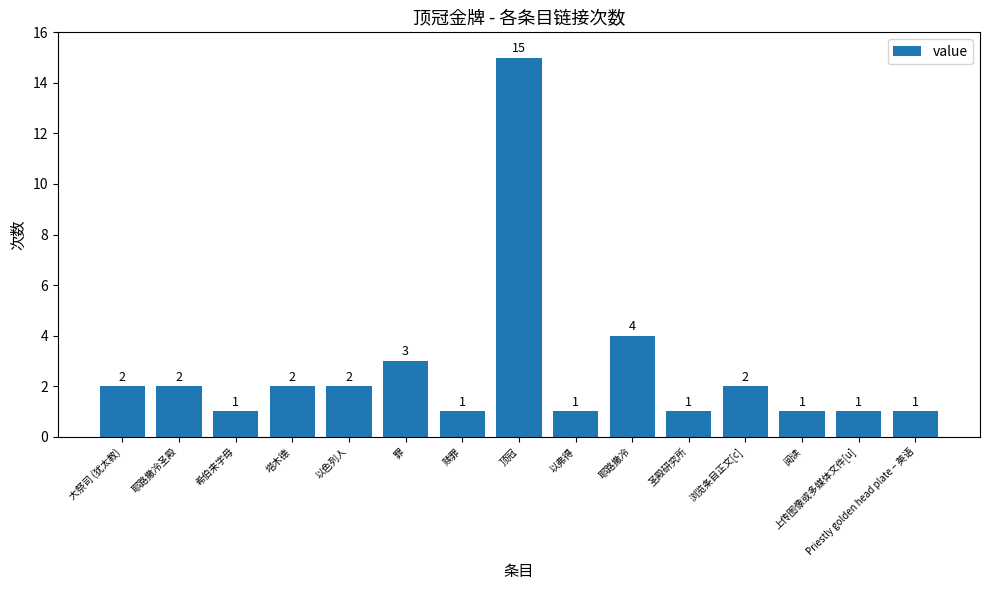

How many data points are less than 2?

7